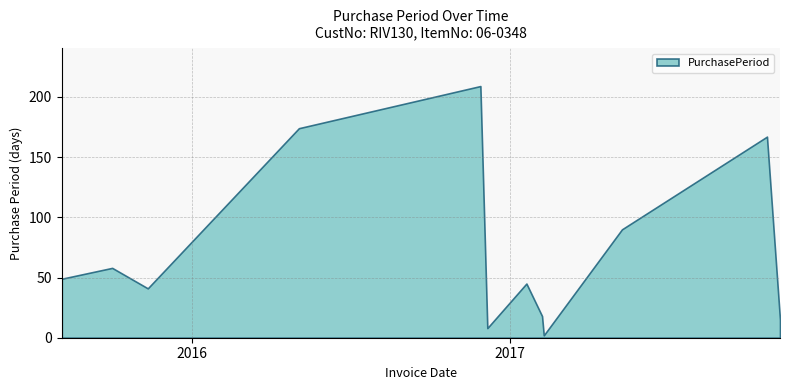

What is the difference between the maximum and second lowest values?

201